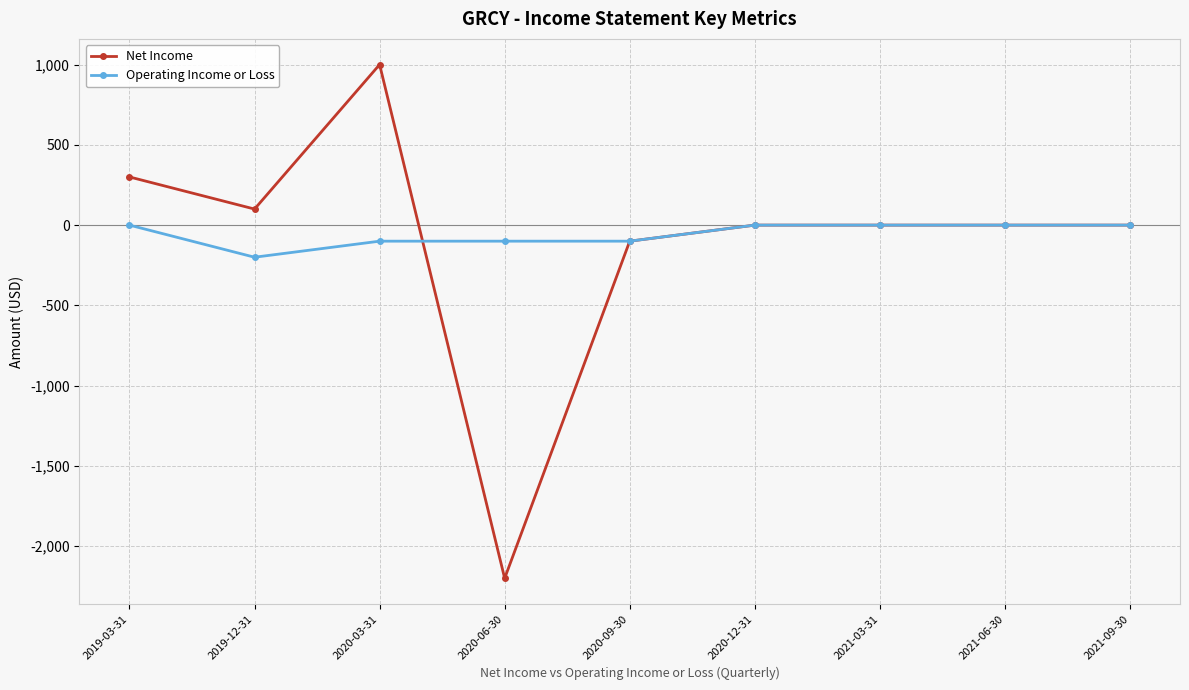

Reading left to right, what are all the values shown in this chart?

Net Income: 2019-03-31=300	2019-12-31=100	2020-03-31=1000	2020-06-30=-2200	2020-09-30=-100	2020-12-31=0	2021-03-31=0	2021-06-30=0	2021-09-30=0
Operating Income or Loss: 2019-03-31=0	2019-12-31=-200	2020-03-31=-100	2020-06-30=-100	2020-09-30=-100	2020-12-31=0	2021-03-31=0	2021-06-30=0	2021-09-30=0